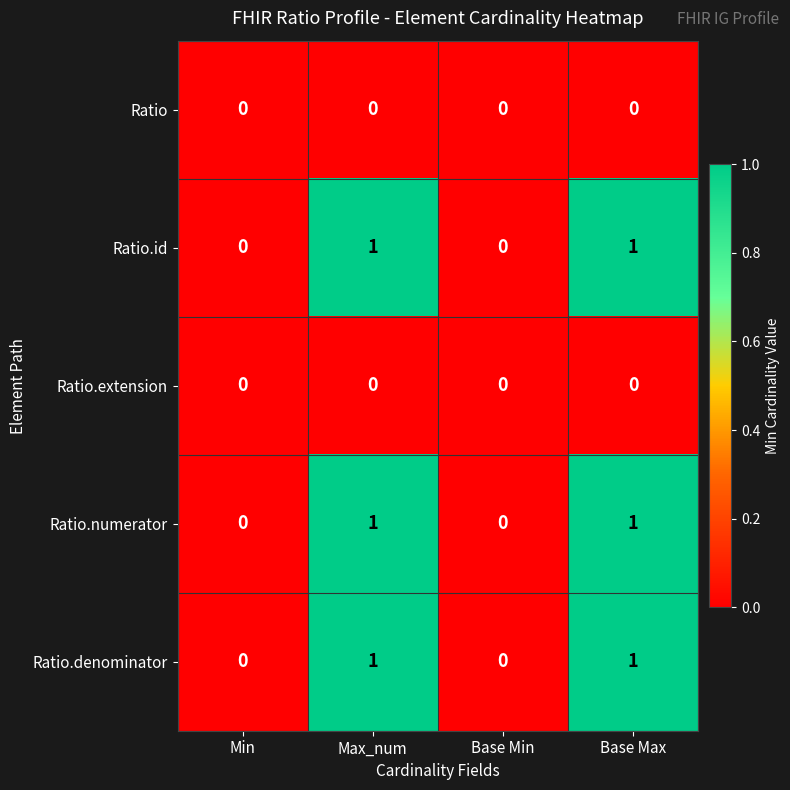

Count the number of data series in this chart.

5